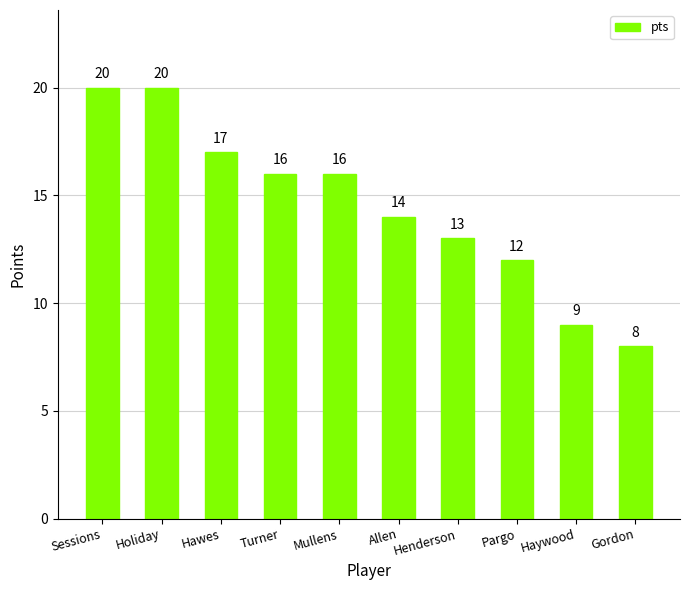

Where is the data nearest to the value 14?

Allen